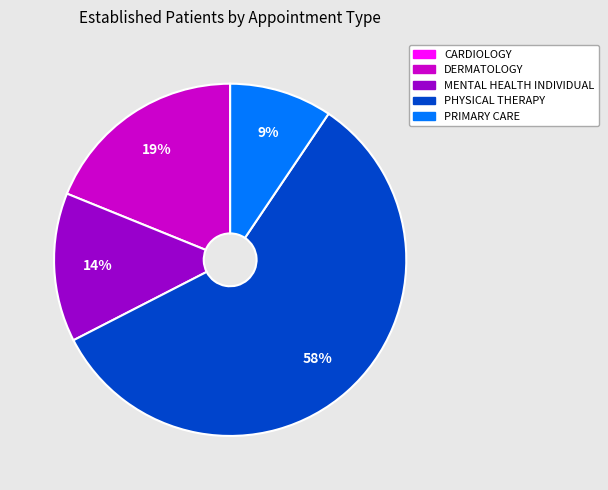

To the nearest percent, what is the difference between the largest and smallest slice percentages?

58%